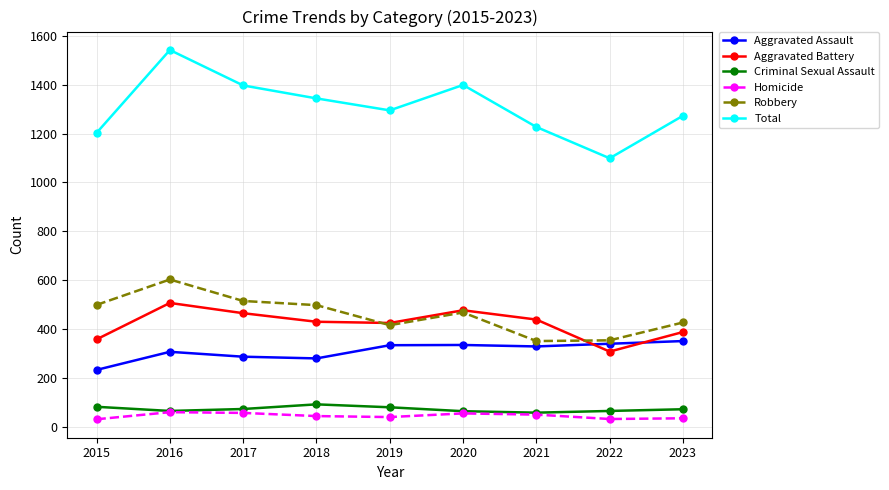

The value of Aggravated Assault at 2020 is 335. True or false?

True